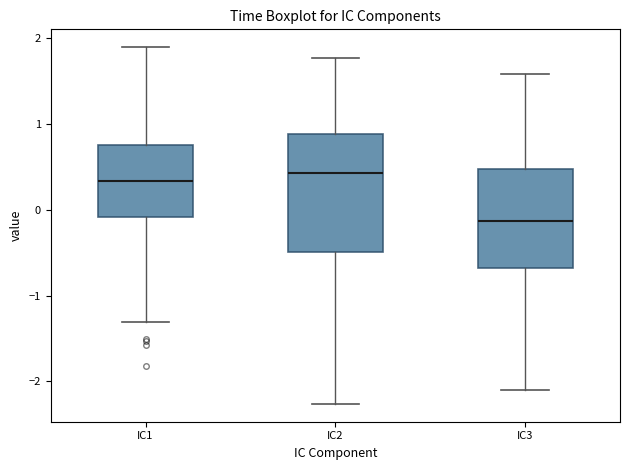

Reading left to right, read every box against the y-axis: the position of its median line, the range the box covers, and the ends of its whiskers. The values are not printed on the chart, so give them approximately, as read against the axis.

IC1: median 0.3, box -0.1 to 0.8, whiskers -1.3 to 1.9
IC2: median 0.4, box -0.5 to 0.9, whiskers -2.3 to 1.8
IC3: median -0.1, box -0.7 to 0.5, whiskers -2.1 to 1.6